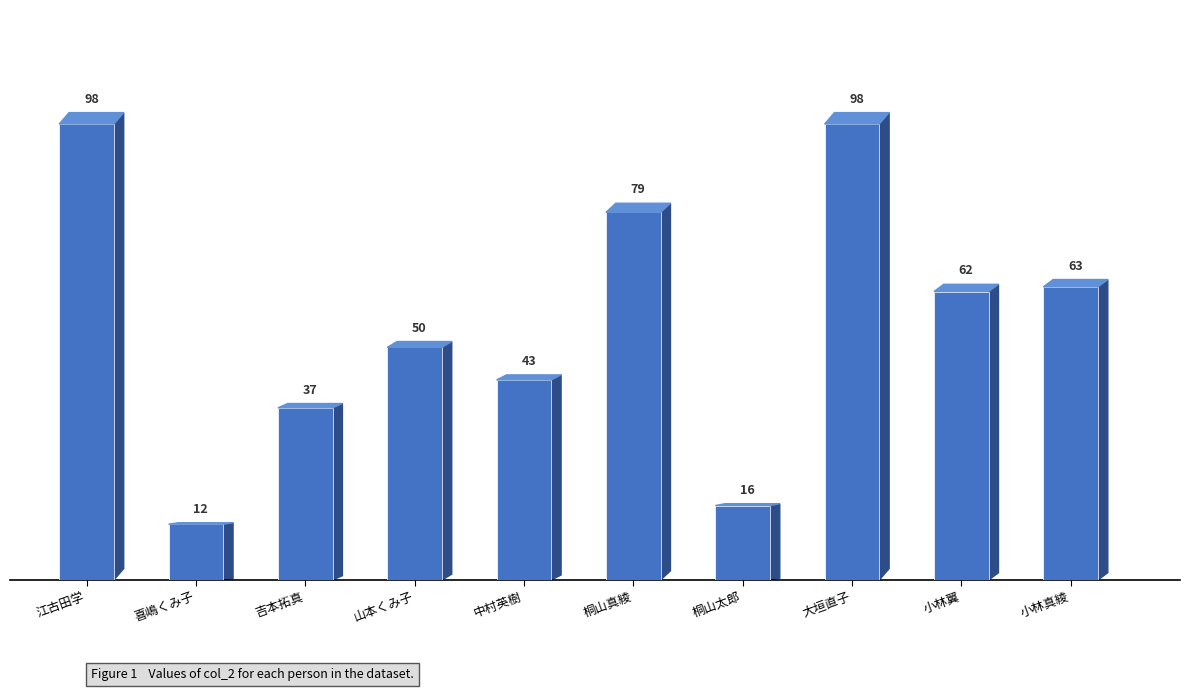

What is the difference between the maximum and minimum values?

86